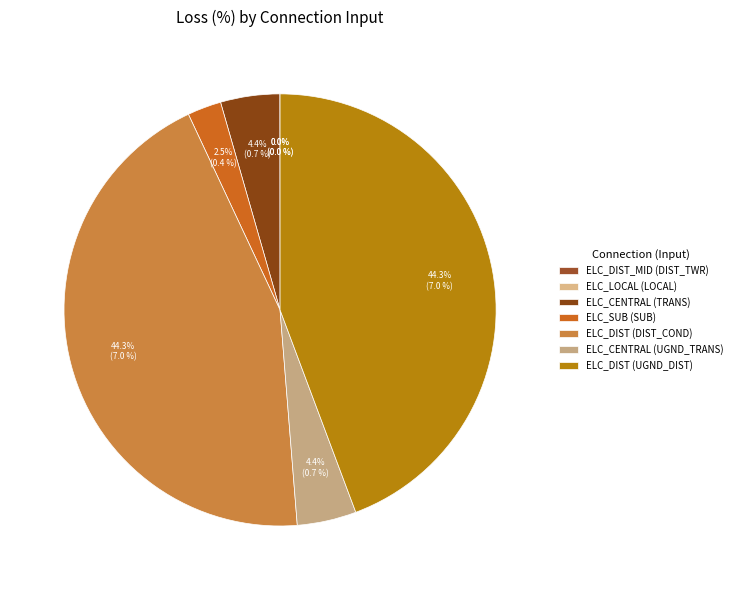

Which slice is the smallest?

ELC_DIST_MID (DIST_TWR)